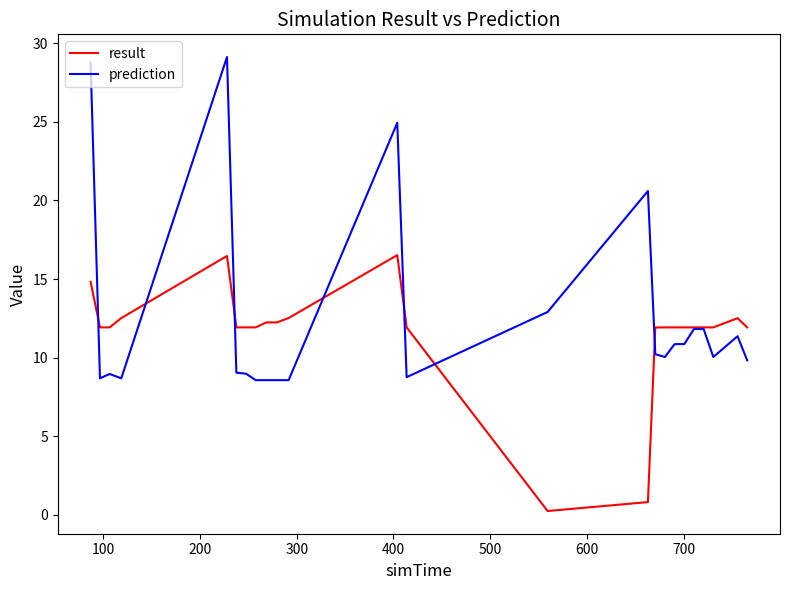

Which series has the widest spread of values?

prediction